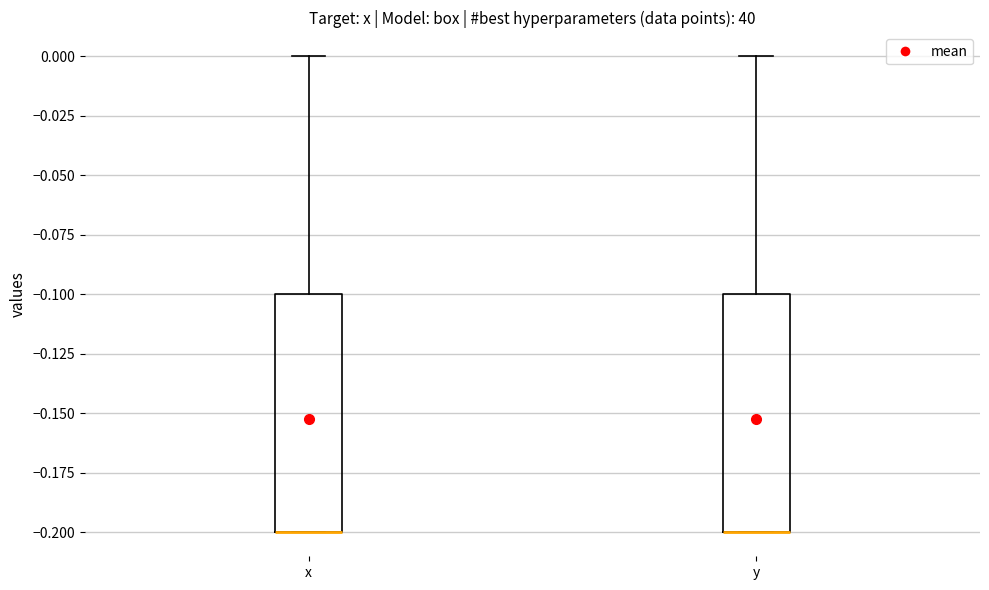

Reading left to right, read every box against the y-axis: the position of its median line, the range the box covers, and the ends of its whiskers. The values are not printed on the chart, so give them approximately, as read against the axis.

x: median -0.2 (drawn on the box's lower edge), box -0.2 to -0.1, whiskers -0.2 to 0.0
y: median -0.2 (drawn on the box's lower edge), box -0.2 to -0.1, whiskers -0.2 to 0.0